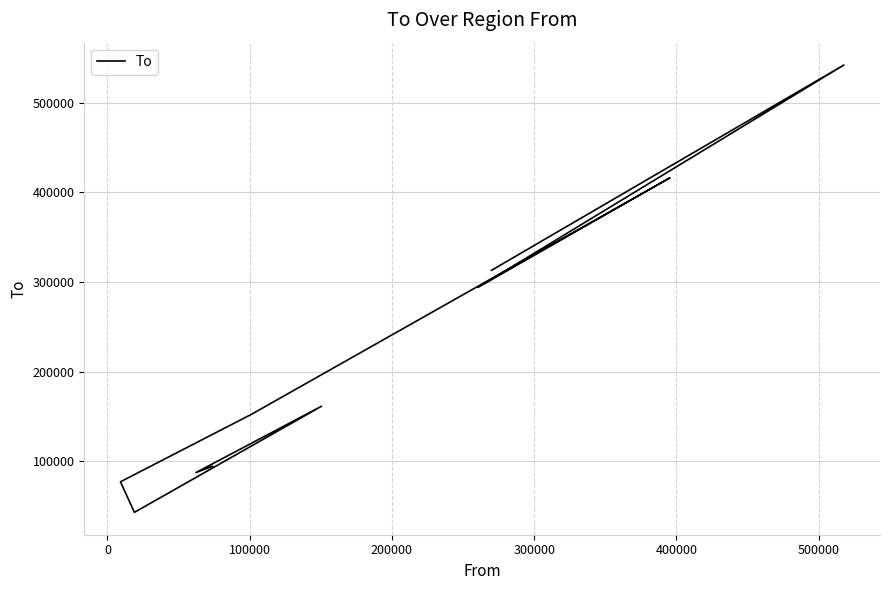

Count the number of values greater than 161510.

4